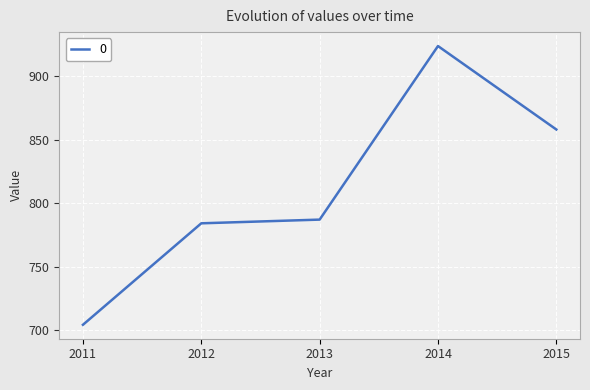

What is the approximate value at 2013?

787.2